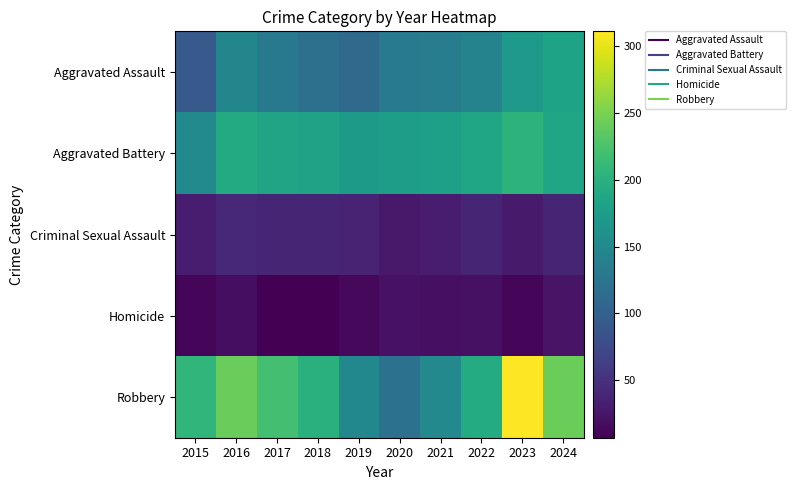

Reading right to left, transcribe all the data shown in this chart.

Aggravated Assault: 2024=183	2023=172	2022=143	2021=135	2020=131	2019=112	2018=119	2017=130	2016=146	2015=92
Aggravated Battery: 2024=186	2023=204	2022=187	2021=178	2020=177	2019=173	2018=182	2017=184	2016=193	2015=152
Criminal Sexual Assault: 2024=38	2023=29	2022=38	2021=31	2020=28	2019=37	2018=38	2017=39	2016=42	2015=30
Homicide: 2024=23	2023=12	2022=21	2021=19	2020=22	2019=14	2018=7	2017=8	2016=18	2015=12
Robbery: 2024=243	2023=311	2022=194	2021=150	2020=122	2019=149	2018=200	2017=220	2016=241	2015=207